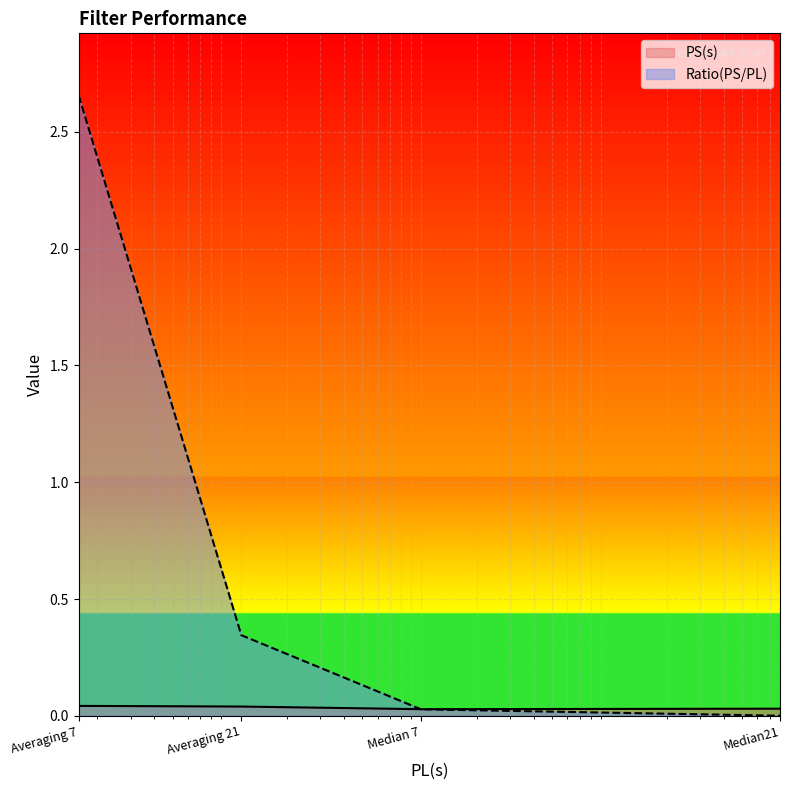

Between Median 7 and Median21, which series saw the biggest shift?

Ratio(PS/PL)